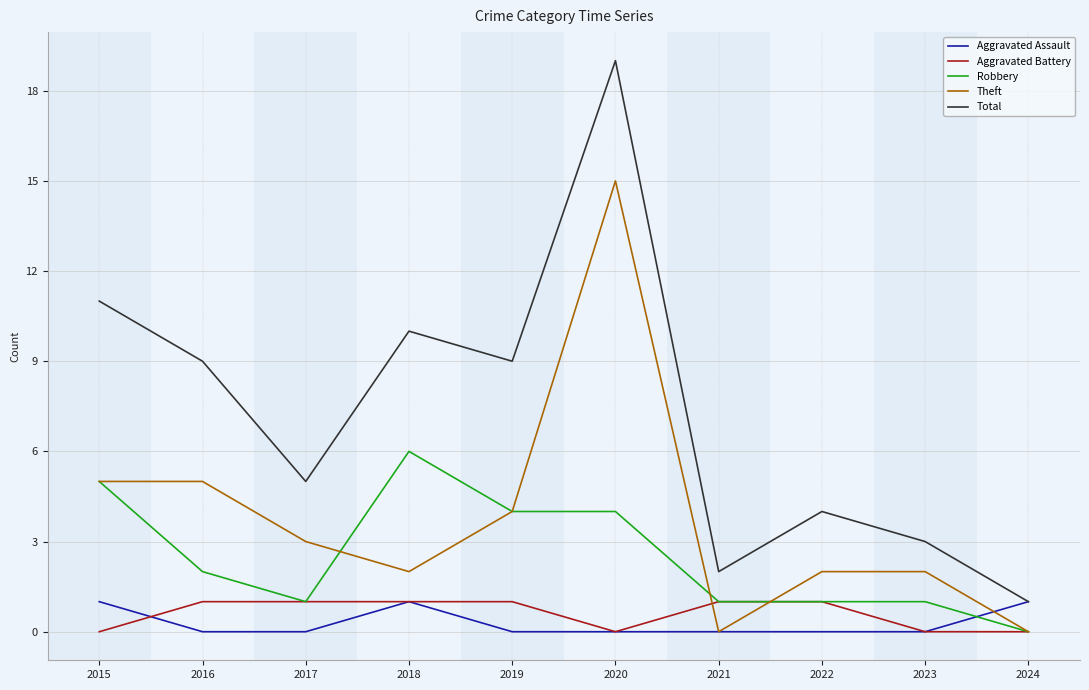

Is it true that Robbery equals 2 at 2023?

False